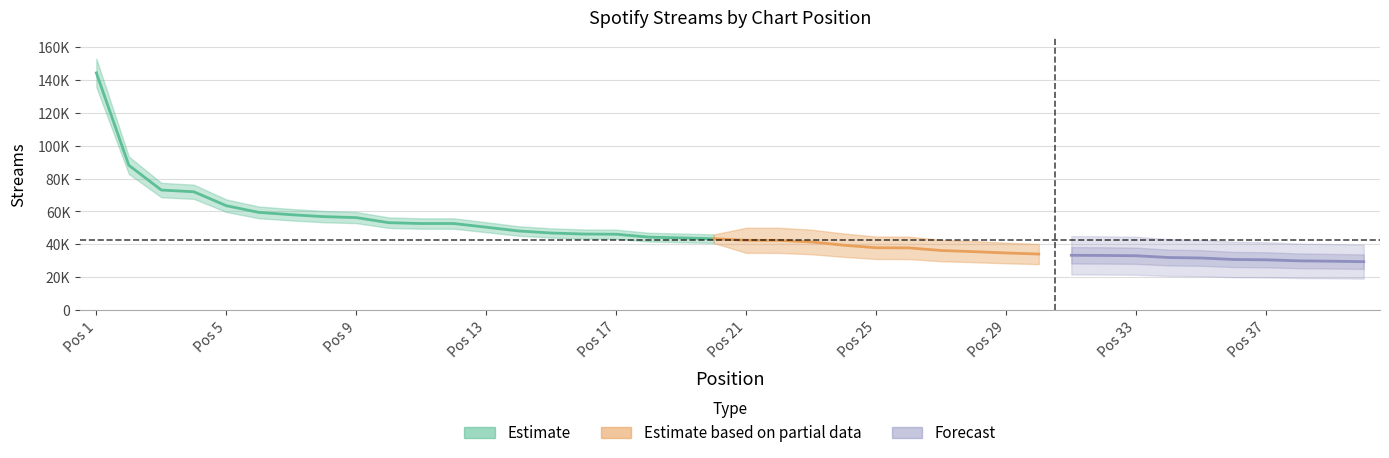

How many values are below 43444?

20